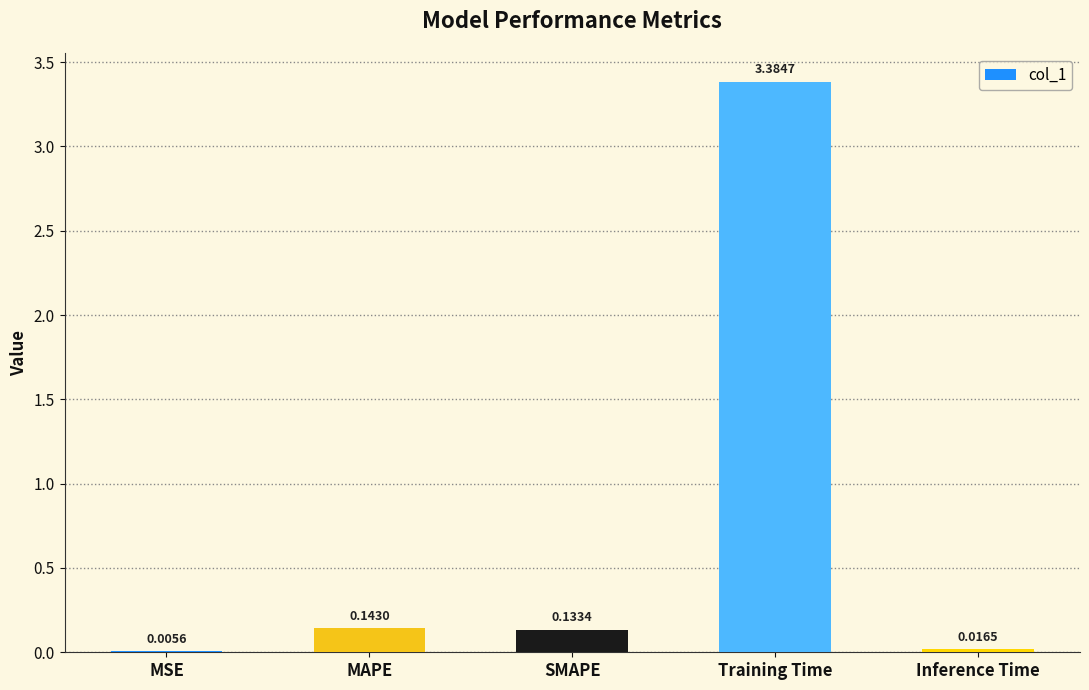

What is the sum of the values at Training Time and SMAPE?

3.5